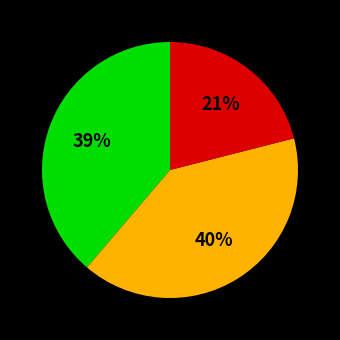

Is there any slice that represents more than half of the pie?

No